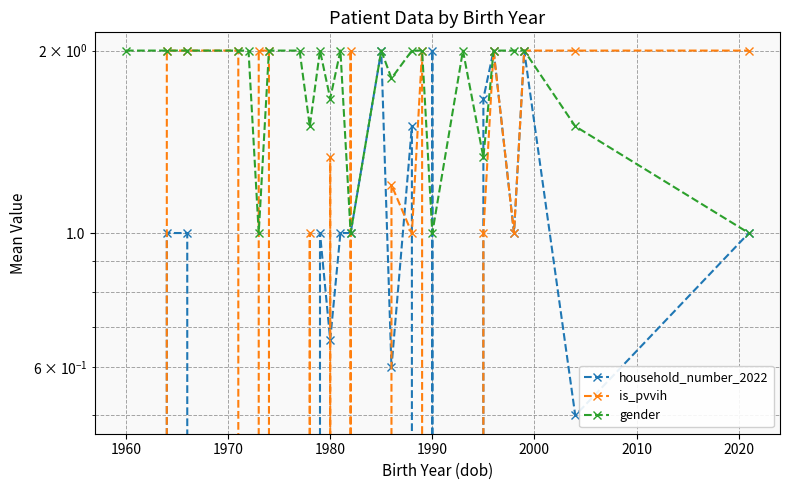

Which series has the widest spread of values?

household_number_2022